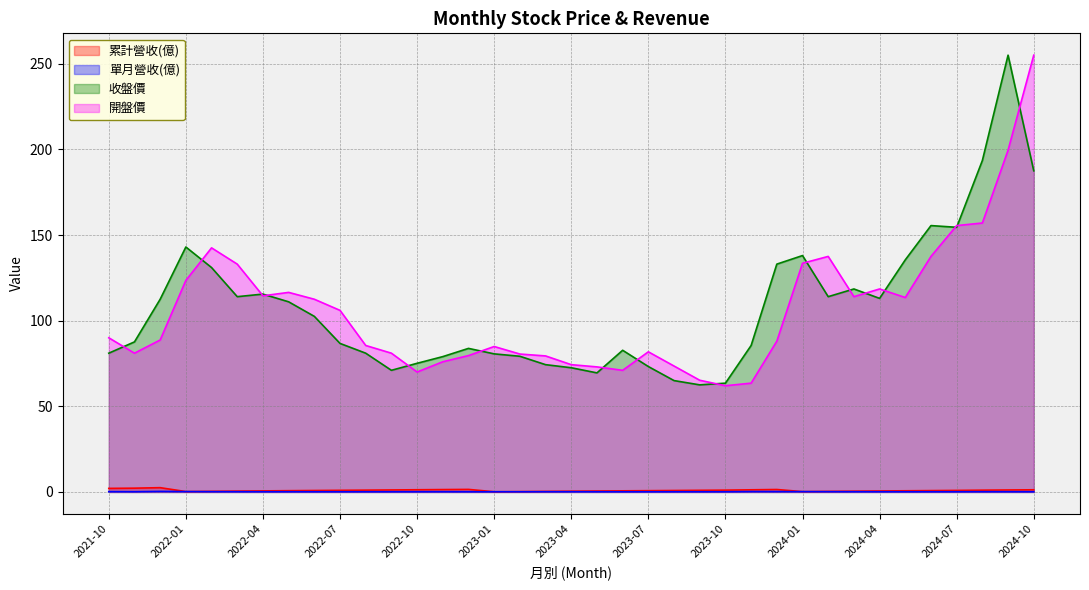

Rank the categories by 累計營收(億) value from lowest to highest.

2023-01, 2024-01, 2023-02, 2022-01, 2023-03, 2024-02, 2022-02, 2023-04, 2024-03, 2022-03, 2023-05, 2024-04, 2022-04, 2023-06, 2024-05, 2022-05, 2023-07, 2024-06, 2022-06, 2023-08, 2024-07, 2022-07, 2023-09, 2024-08, 2022-08, 2023-10, 2024-09, 2022-09, 2023-11, 2024-10, 2022-10, 2022-11, 2023-12, 2022-12, 2021-10, 2021-11, 2021-12